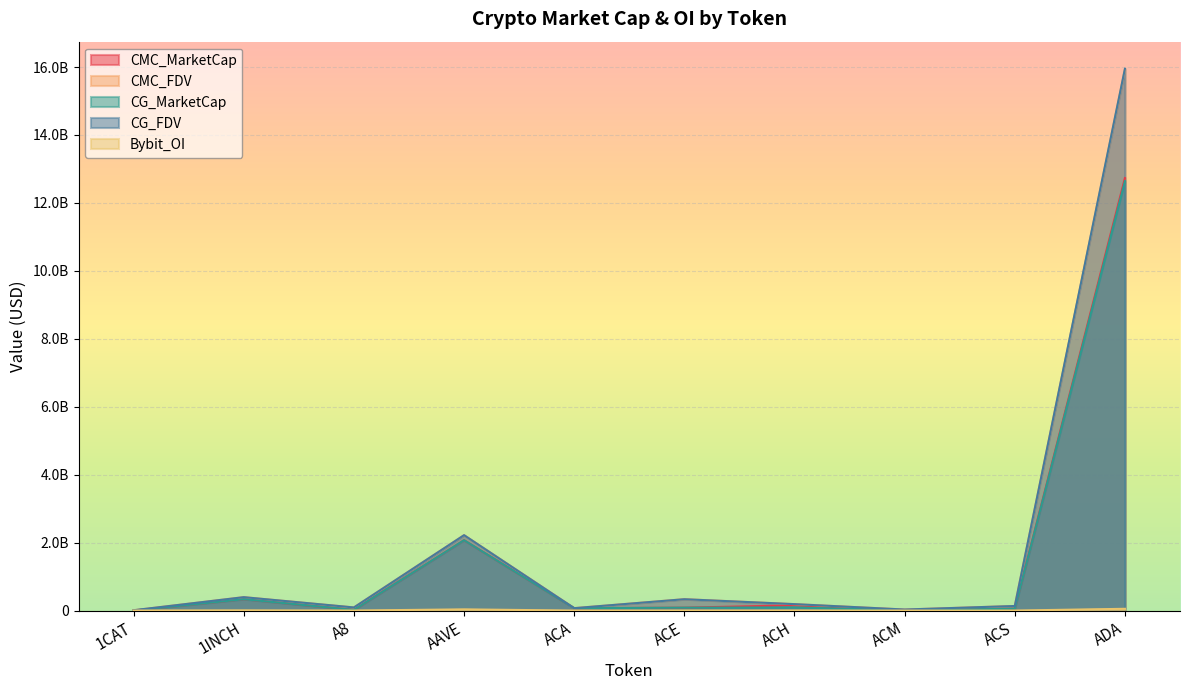

Where does the Bybit_OI series first go above 1540396?

1INCH